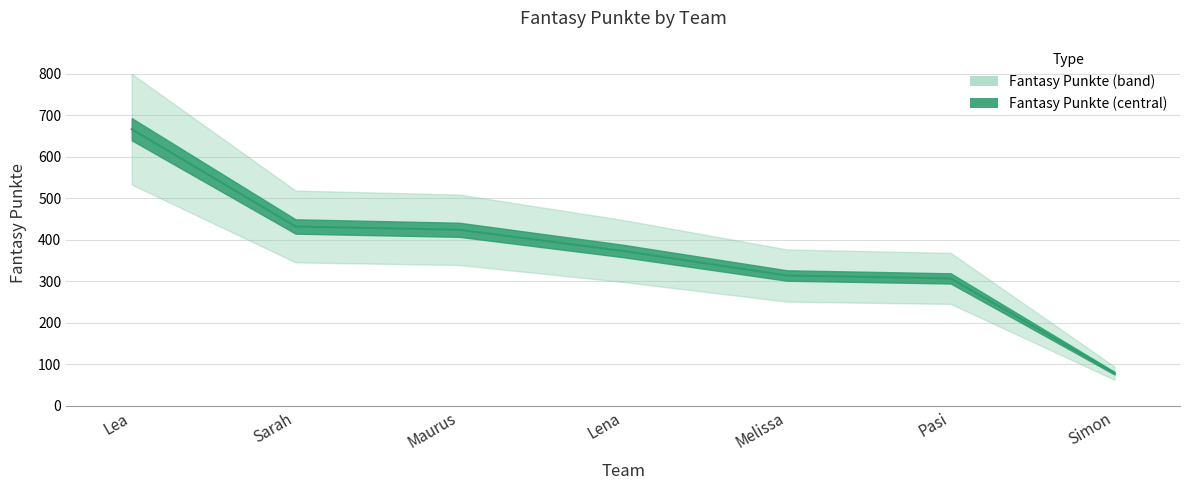

True or false: the data has more than 1 interior local peaks.

False